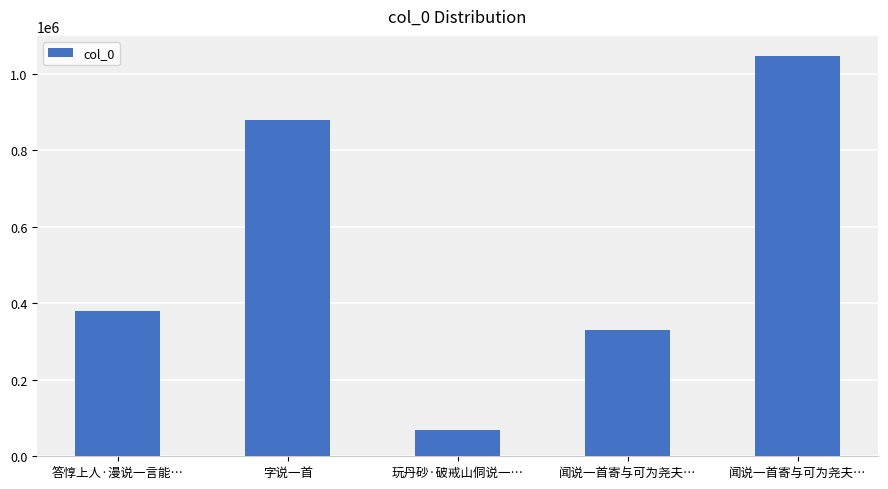

True or false: the data shows 224609 at 答惇上人·漫说一言能….

False